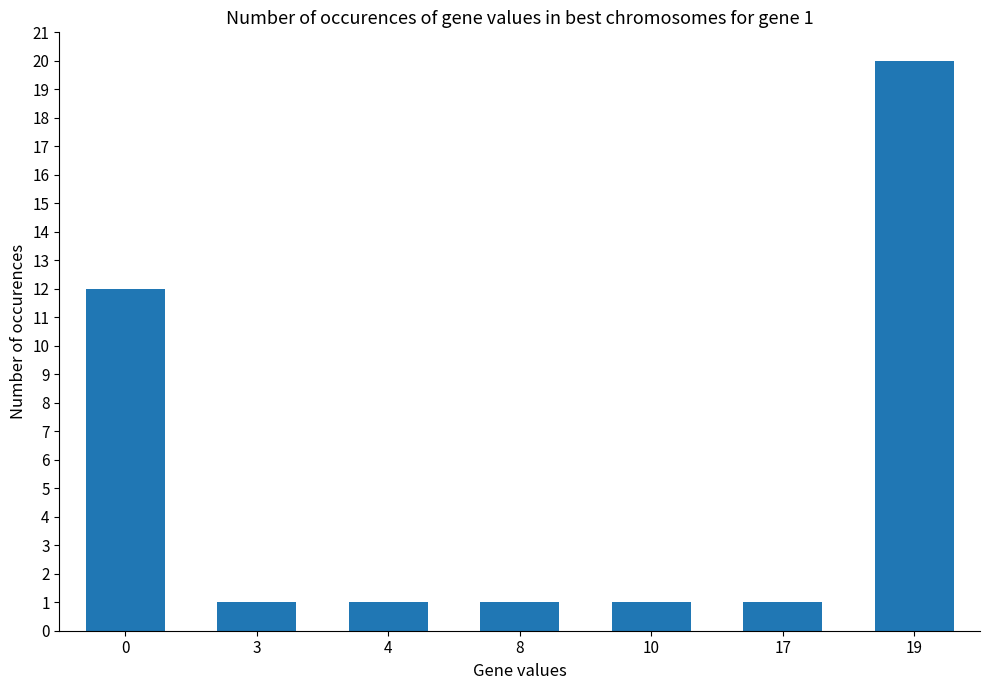

True or false: the data shows 2 at 3.

False